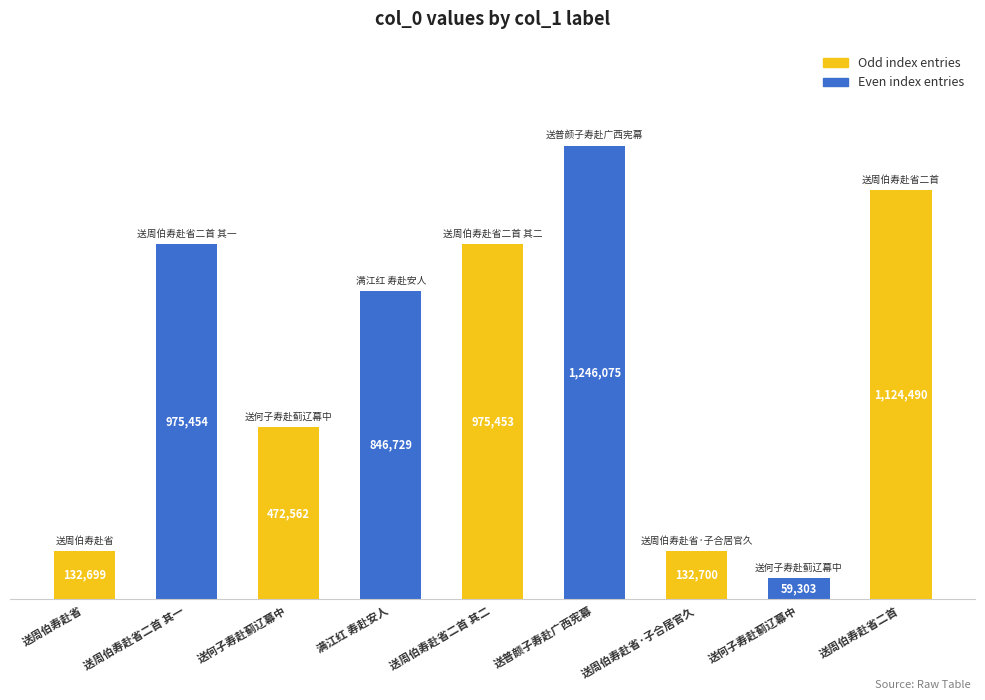

Reading left to right, transcribe all the data shown in this chart.

132699	975454	472562	846729	975453	1246075	132700	59303	1124490